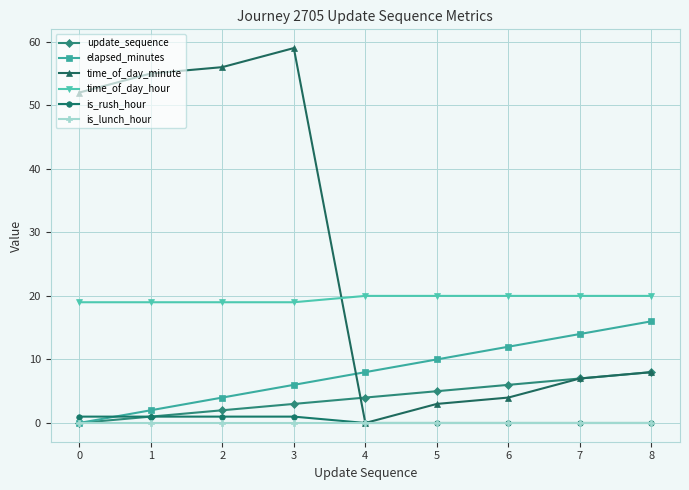

What is the maximum value shown in the chart?

59